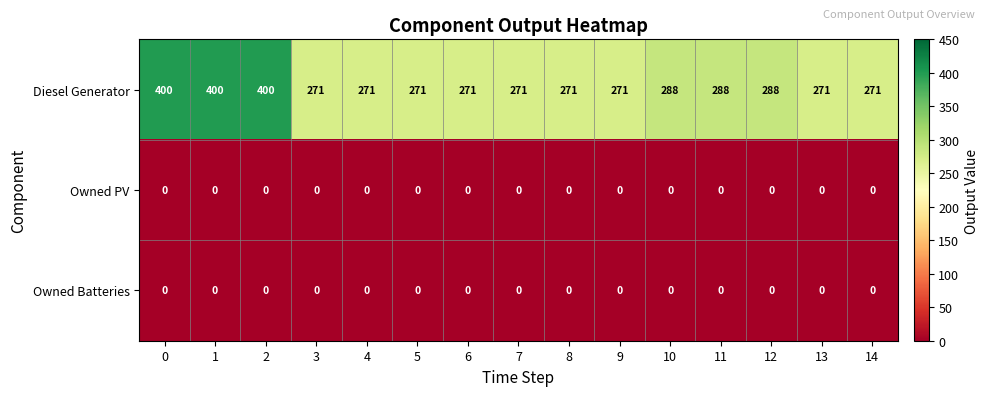

What is the total value across all series at 13?

271